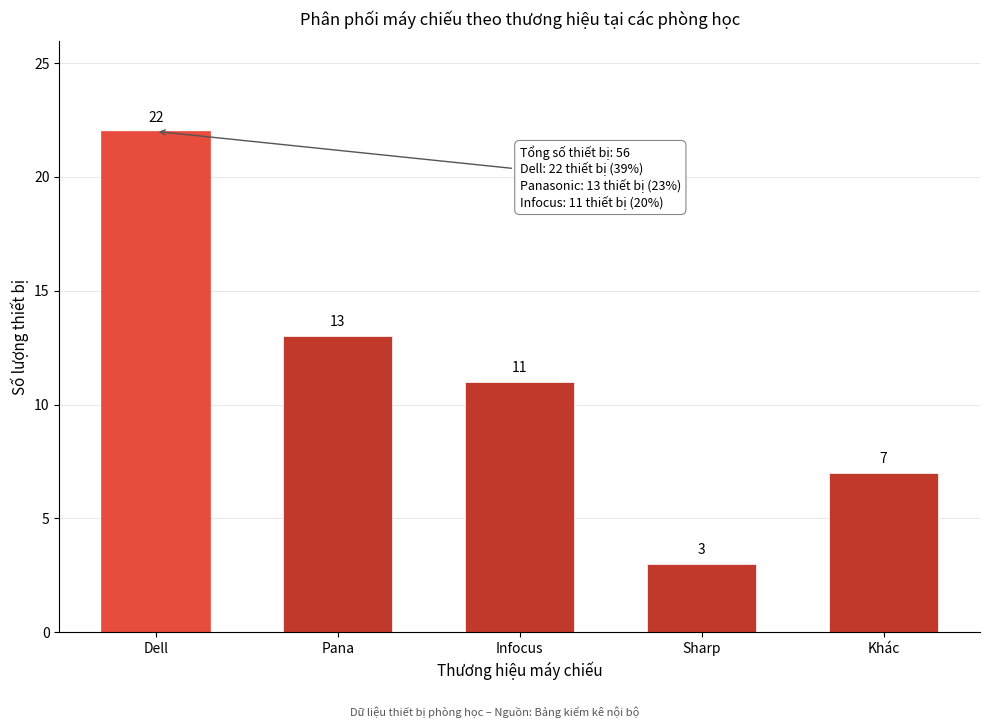

Reading left to right, list all the values displayed in this chart.

Dell=22	Pana=13	Infocus=11	Sharp=3	Khác=7